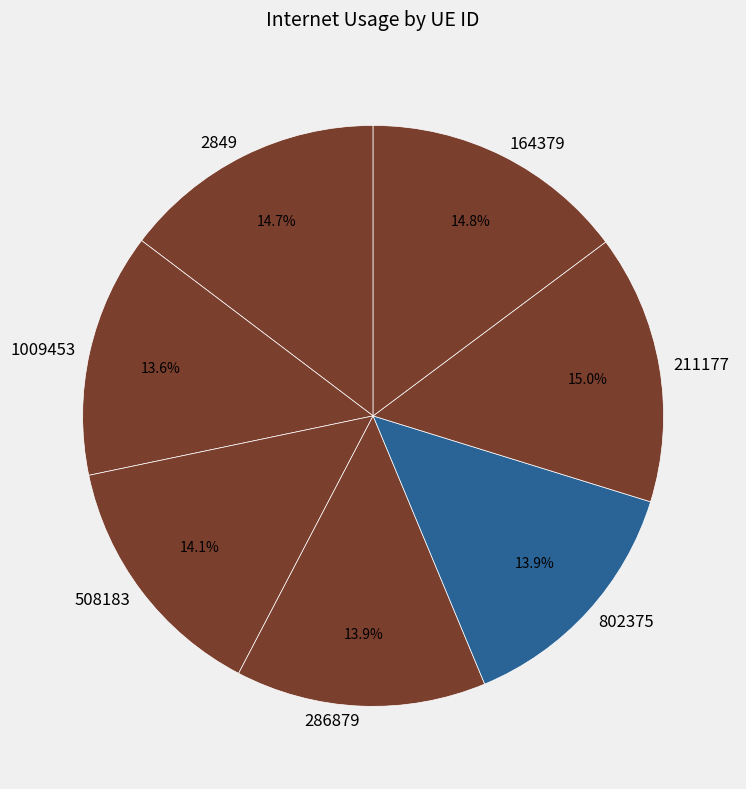

To the nearest percent, what portion does 1009453 represent?

14%